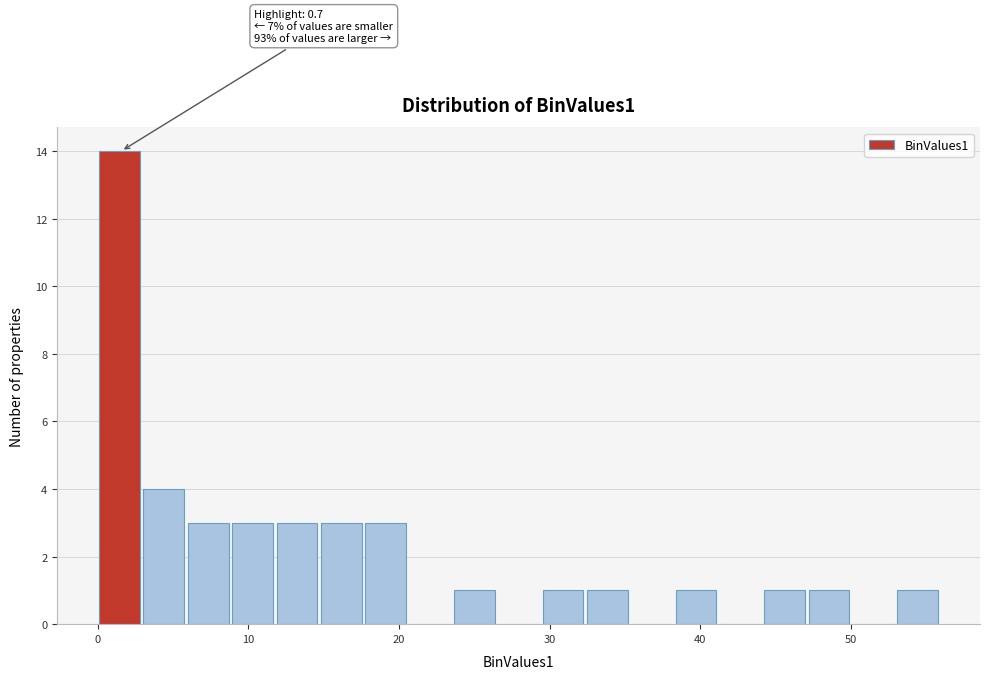

Read against the x-axis, roughly where is the centre of the tallest bar?

1